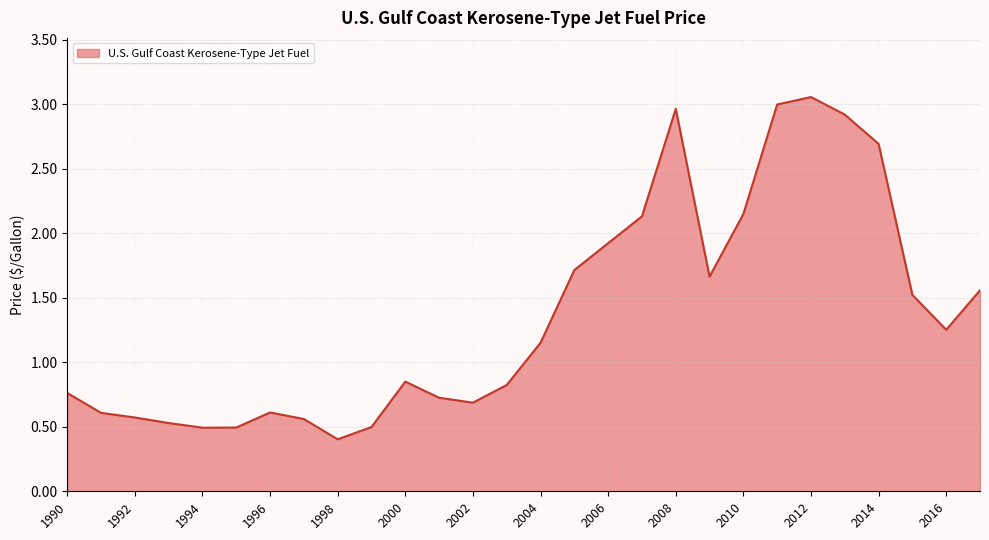

Does the chart display data point markers on the line(s)?

No